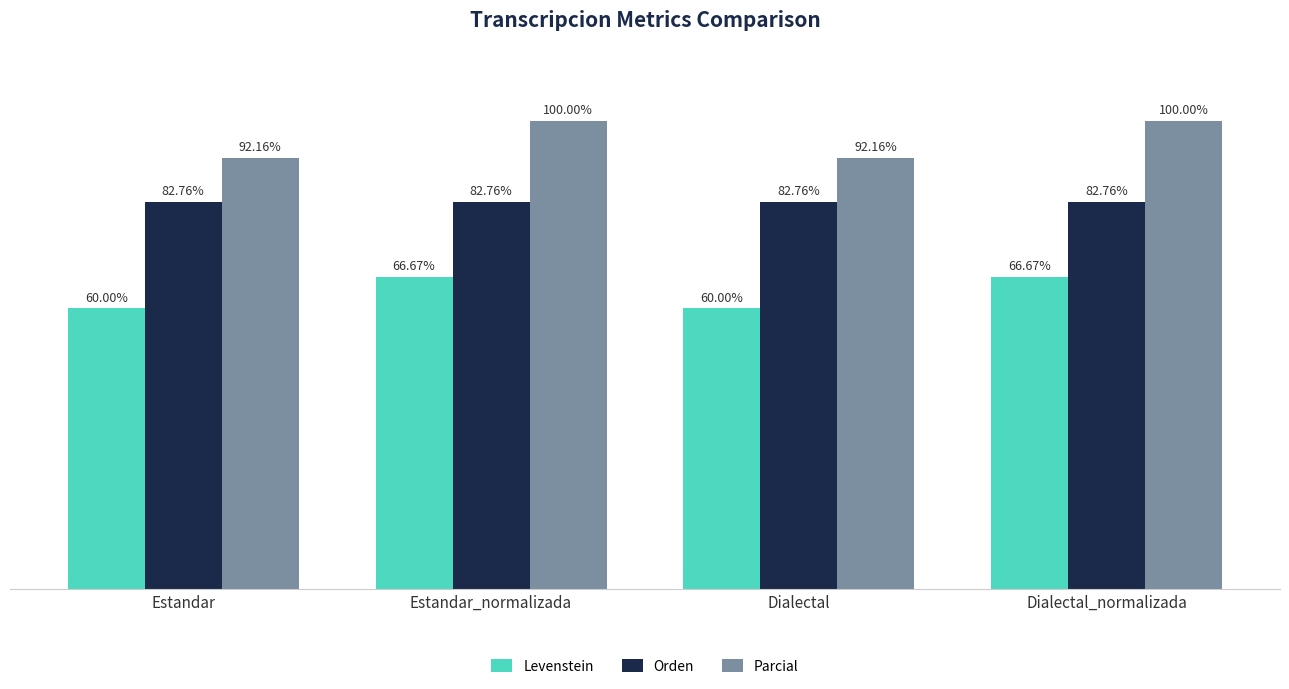

Which series has the largest total across all categories?

Parcial